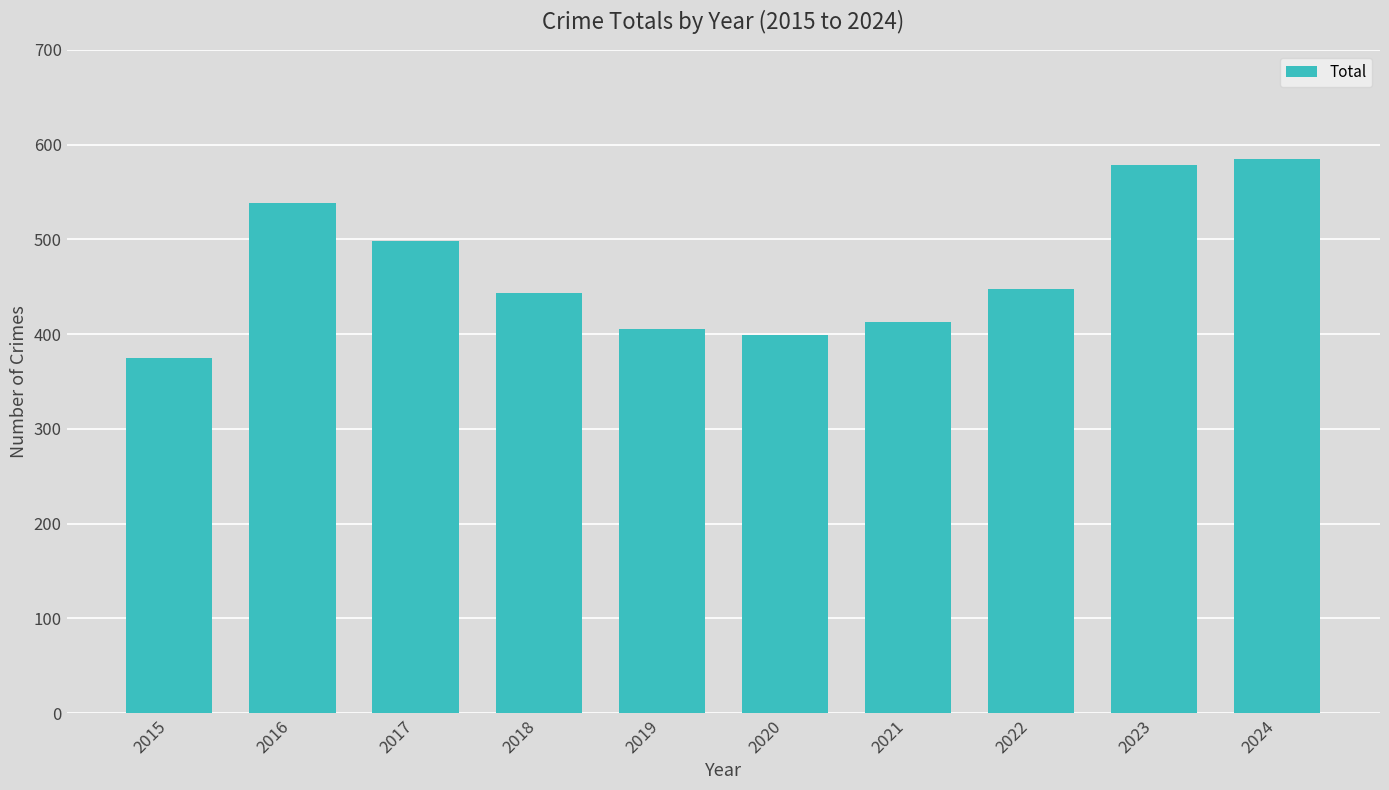

Where is the data nearest to the value 480?

2017